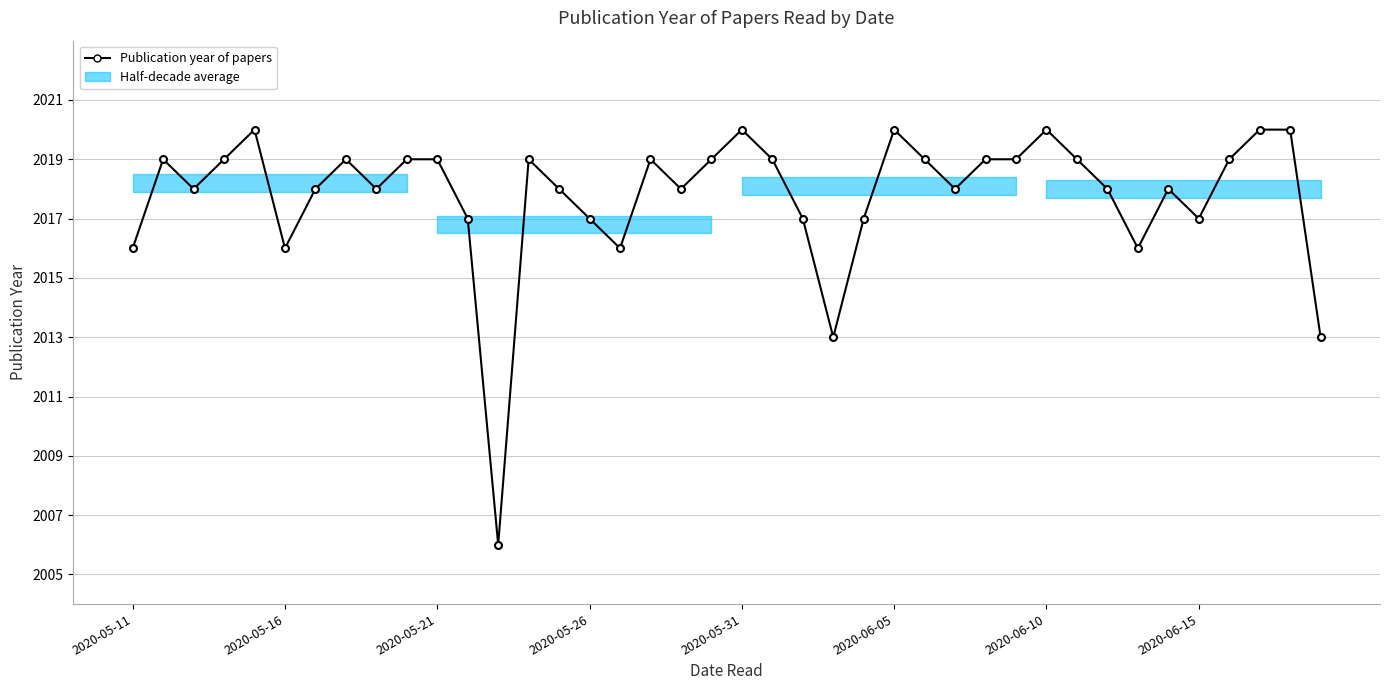

How many lines are shown in the chart?

1